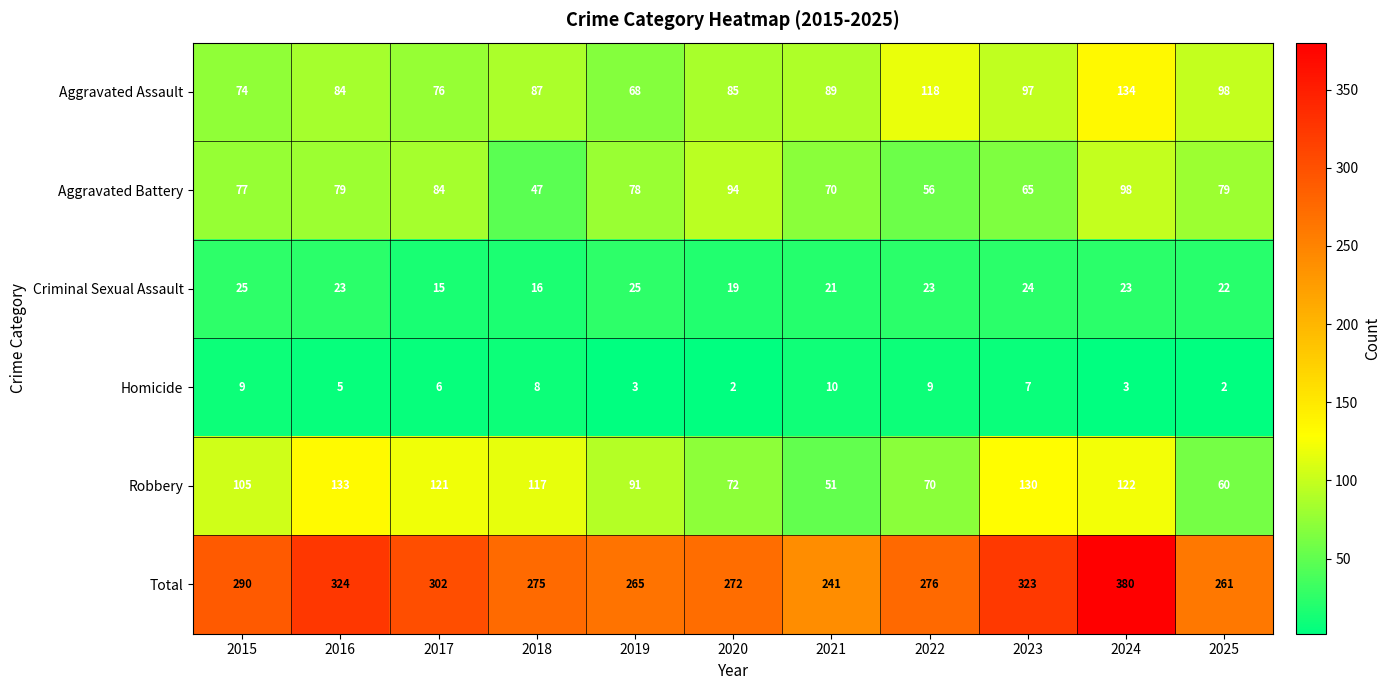

Rank the series by their maximum value, from highest to lowest.

Total, Aggravated Assault, Robbery, Aggravated Battery, Criminal Sexual Assault, Homicide